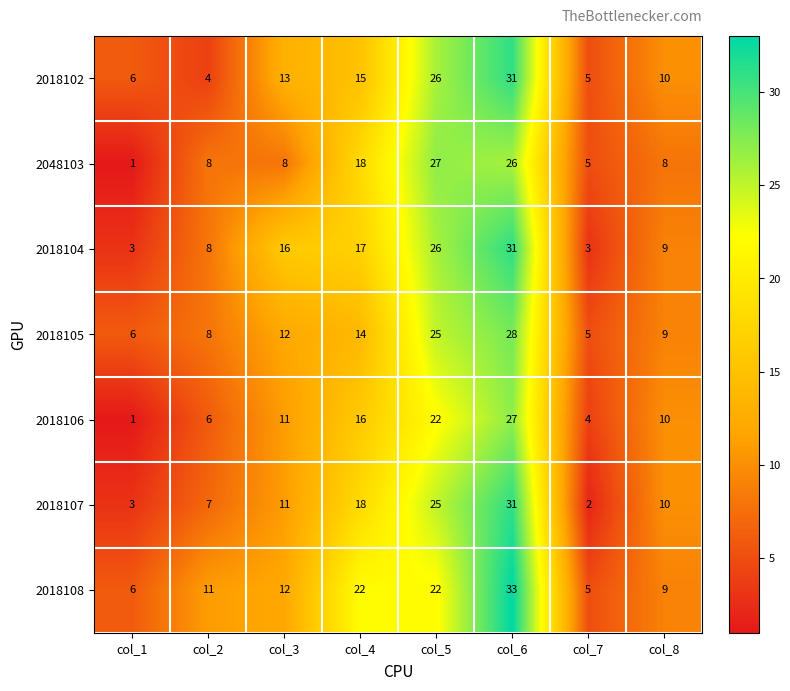

What is the difference between the 2018106 values at col_2 and col_1?

5